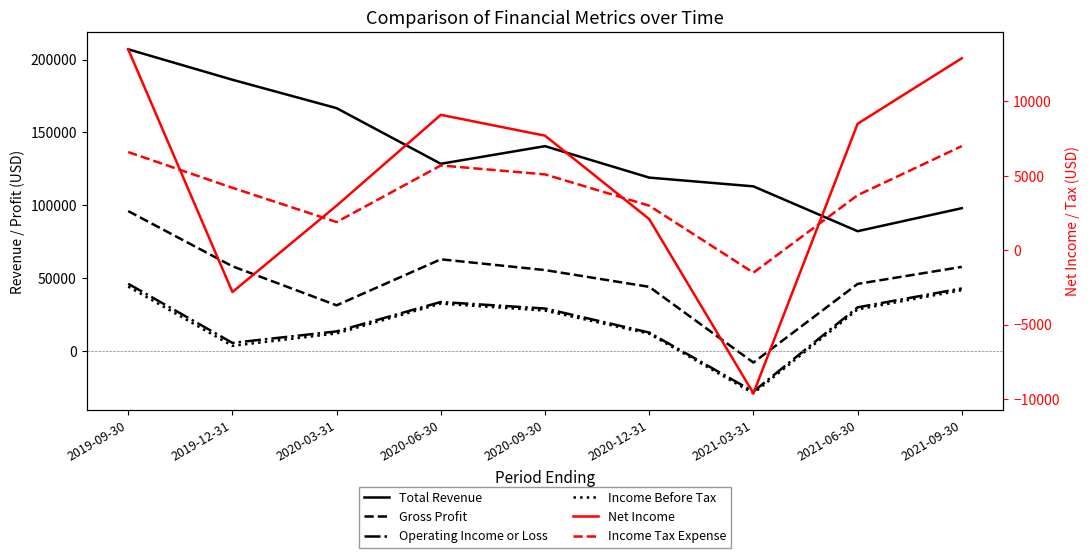

What value does the Gross Profit series have at 2021-06-30, to the nearest 100?

46000